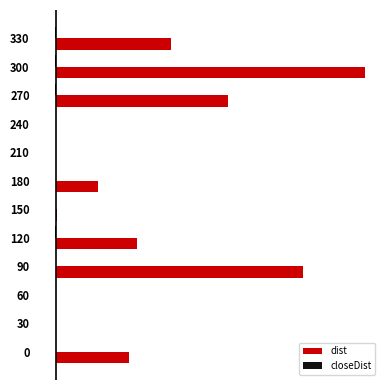

What is the value of the dist bar at the 5th from the left?

63.5